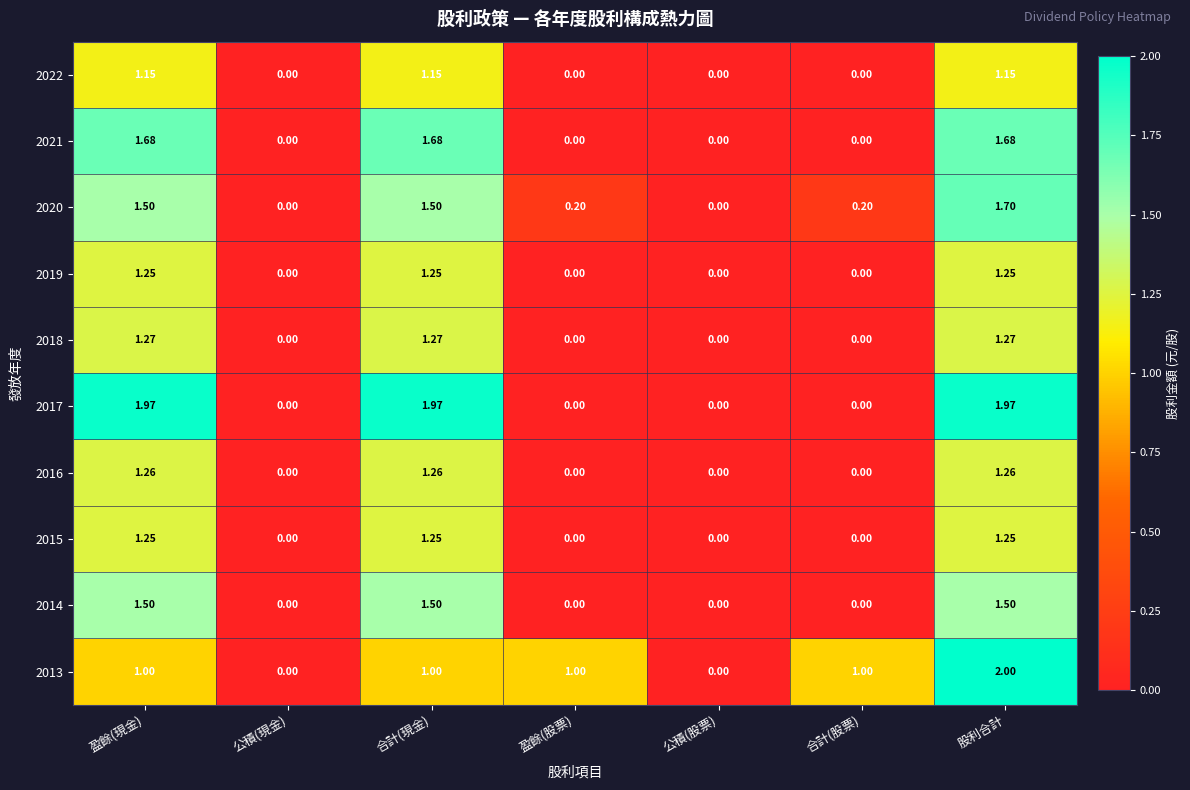

How many data points in 2017 are above 0?

3